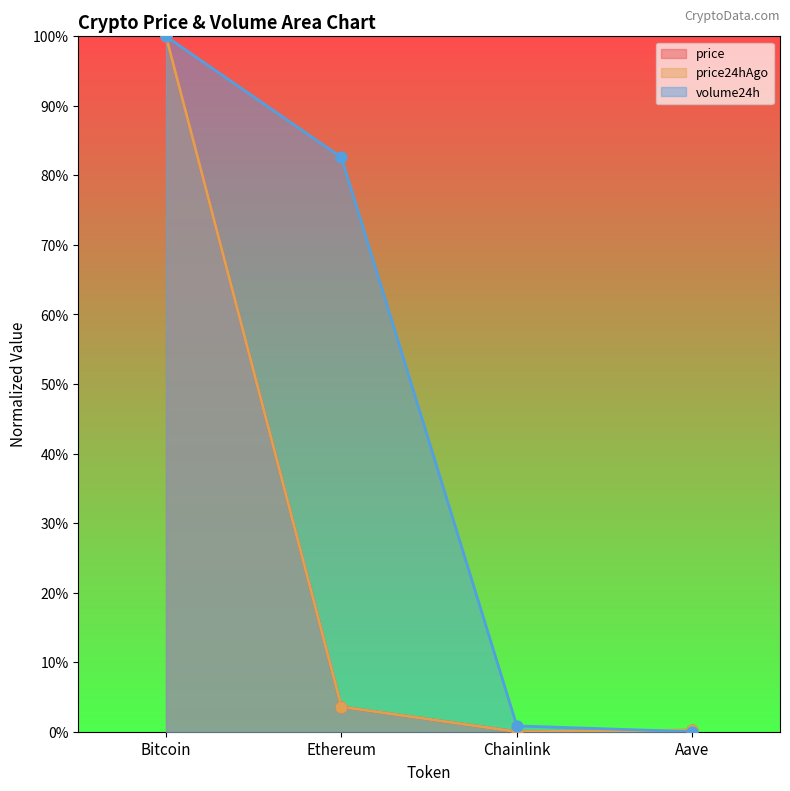

Which series has the largest total across all categories?

volume24h